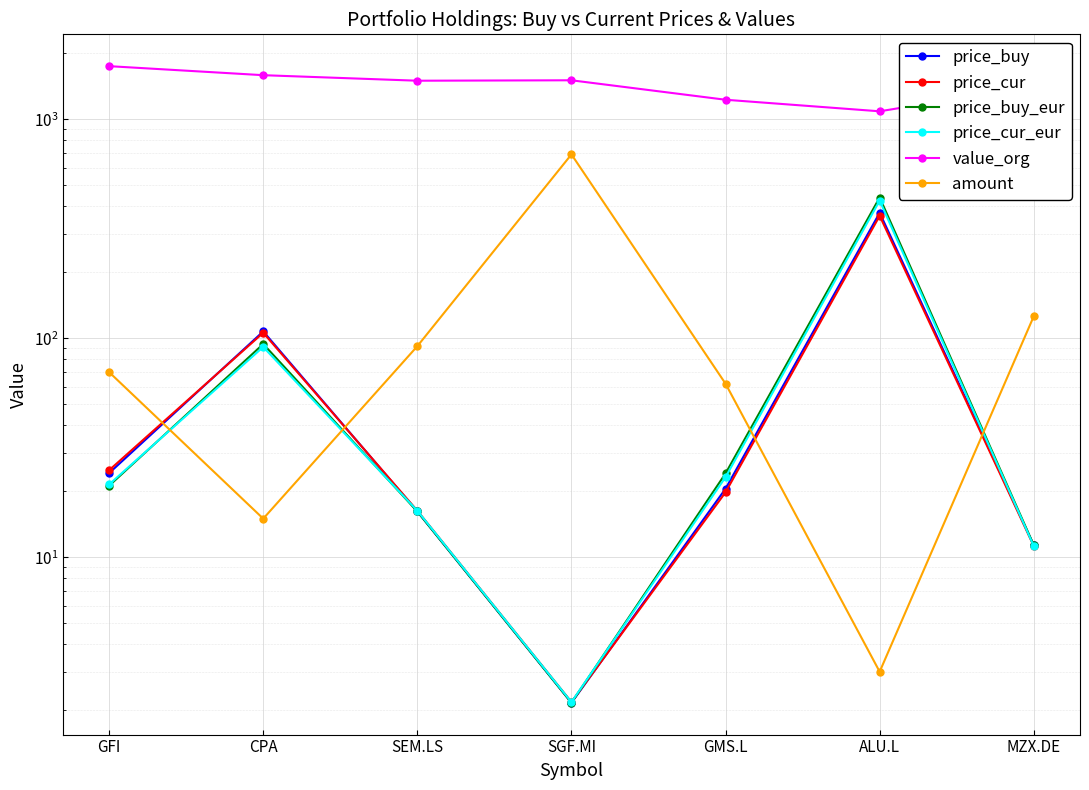

True or false: price_buy_eur and price_cur cross at least once.

True